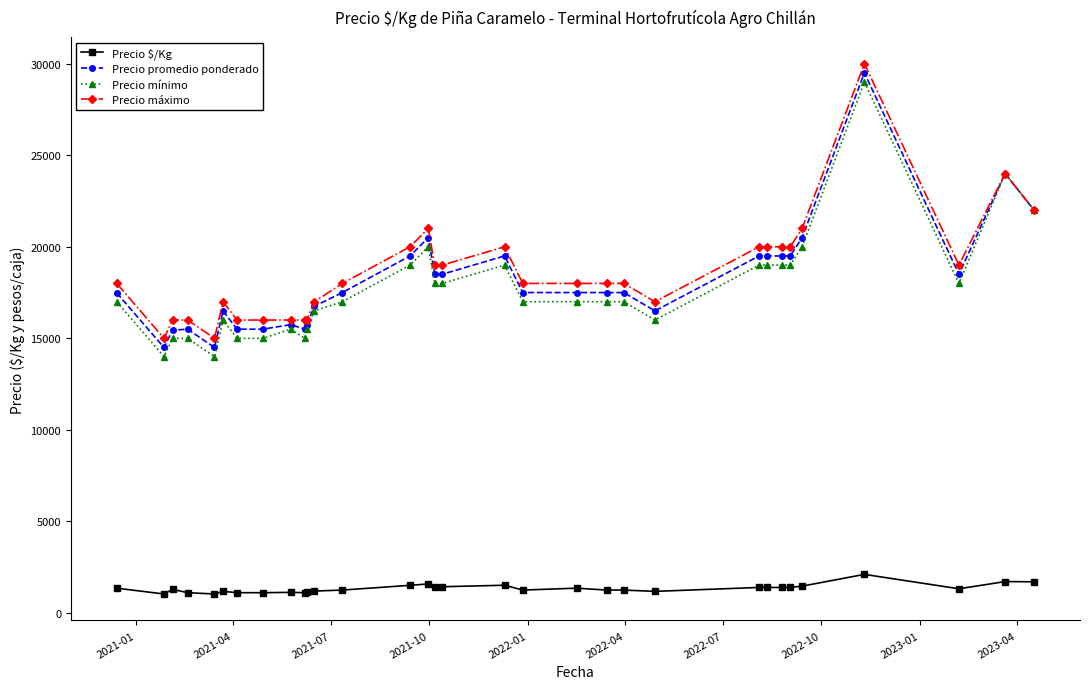

What is the minimum value for Precio mínimo?

14000.0